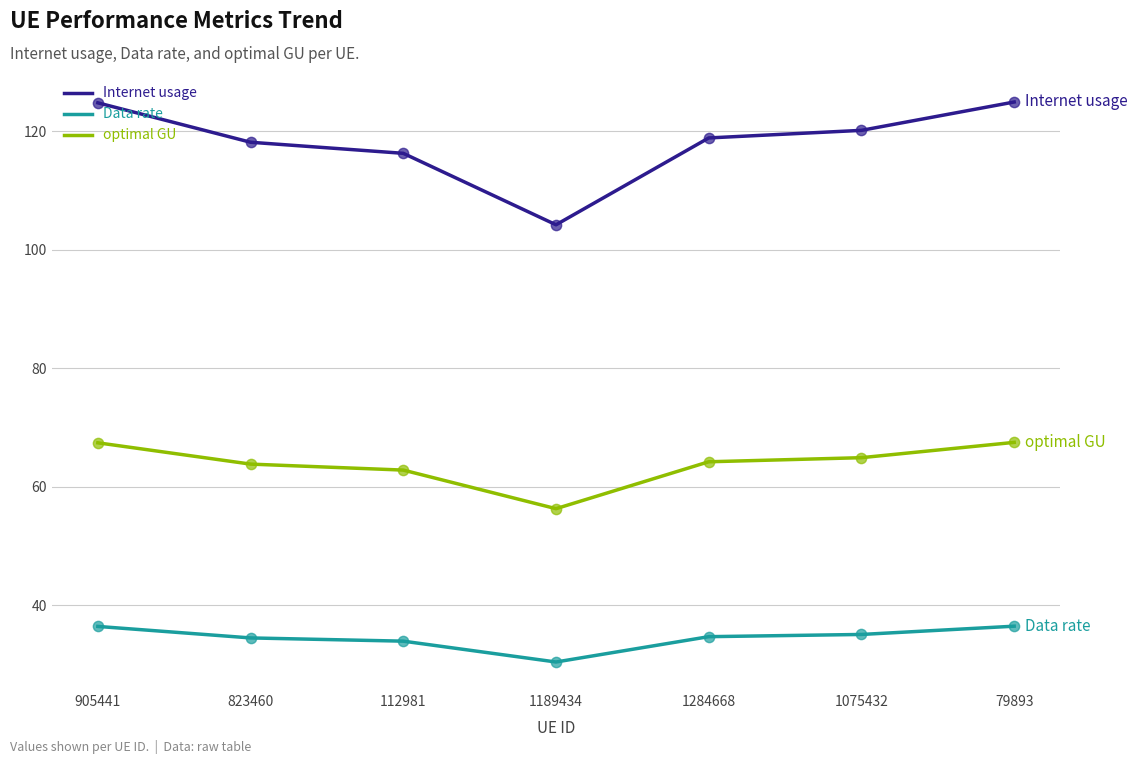

Is the value of Internet usage at 112981 greater than the value of optimal GU at 1284668?

Yes